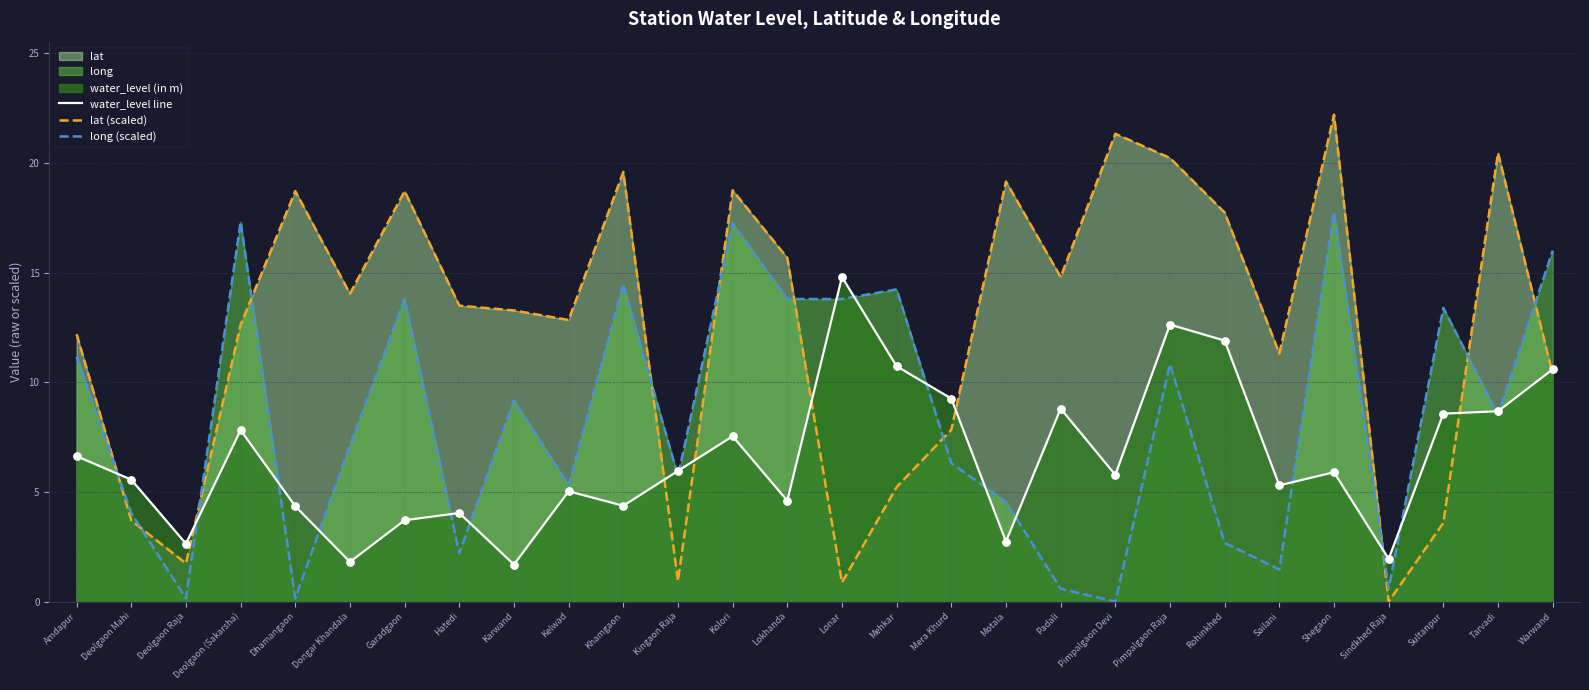

At how many categories does at least one series exceed 1?

28